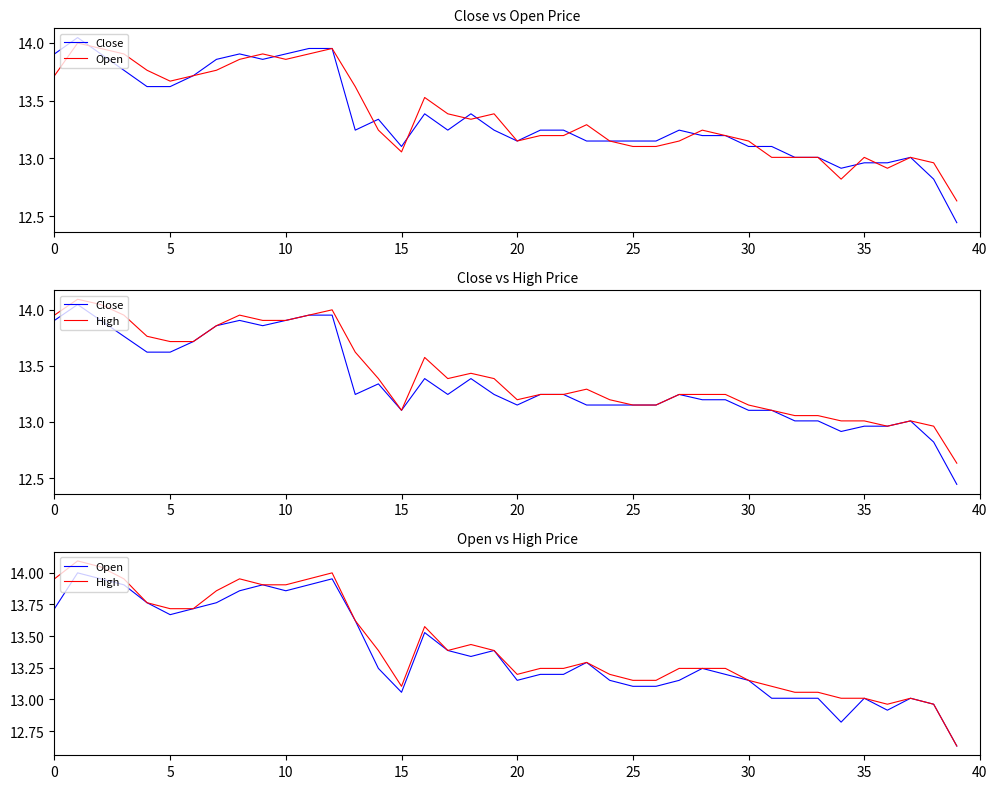

In High, how many points are higher than both neighbors (excluding endpoints)?

7